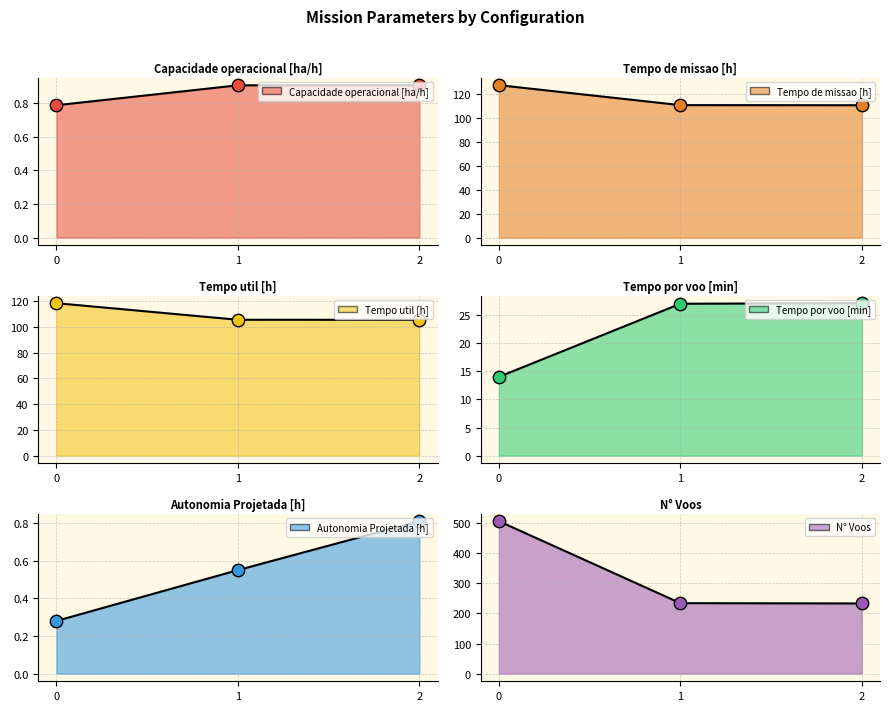

Which series has the widest spread of Y values?

N° Voos